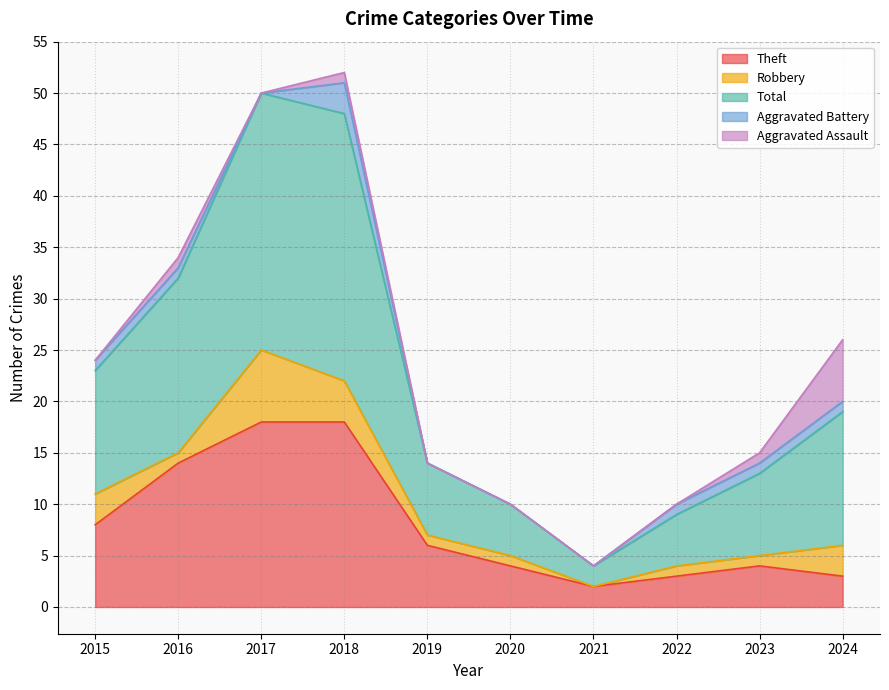

At which category does Robbery reach its first local peak?

2017